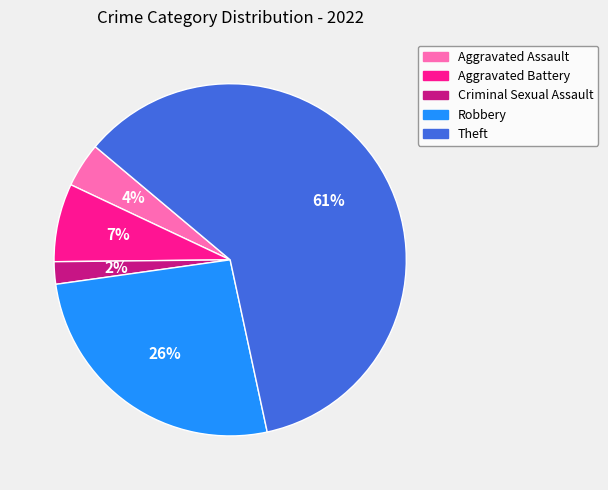

What is the largest slice in the pie chart?

Theft